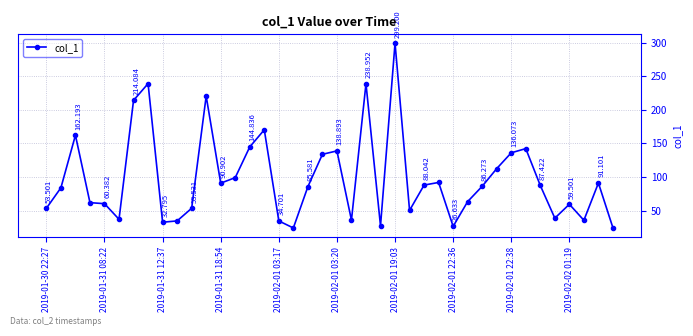

Rank the categories by value from highest to lowest.

24, 2019-02-01 22:36, 22, 11, 2019-02-01 19:03, 15, 2019-01-31 12:37, 14, 33, 20, 32, 19, 31, 13, 27, 38, 12, 26, 34, 30, 18, 2019-01-31 08:22, 29, 2019-01-31 18:54, 2019-02-01 03:17, 36, 10, 2019-01-30 22:27, 25, 35, 2019-02-01 03:20, 21, 37, 2019-02-02 01:19, 16, 2019-02-01 22:38, 23, 28, 39, 17